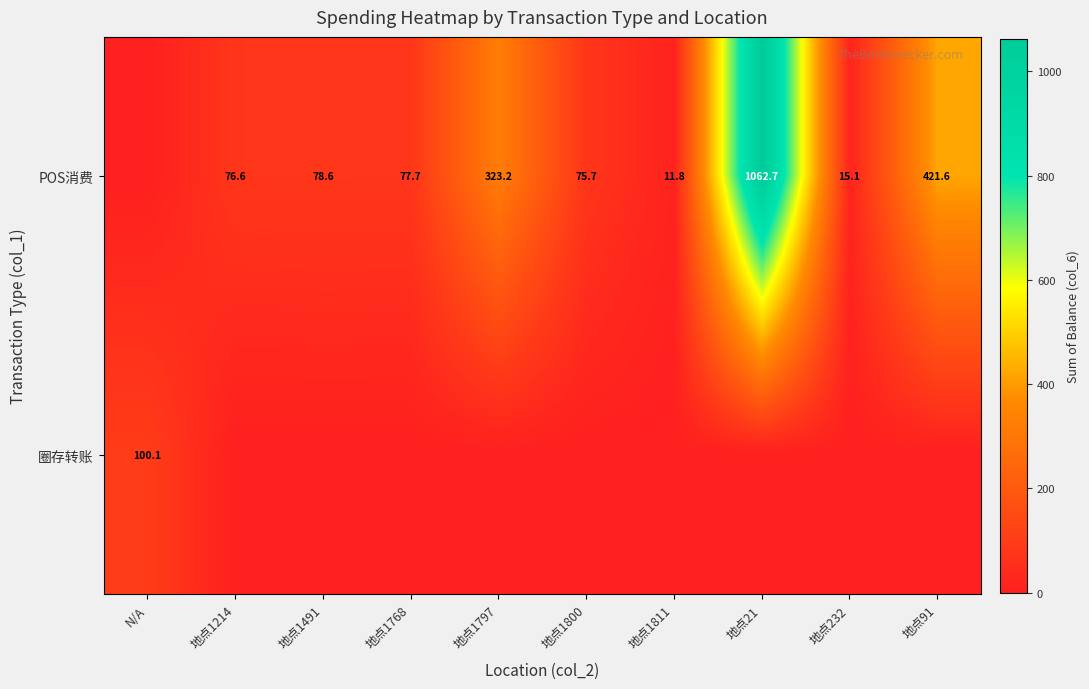

What is the difference between the POS消费 values at 地点232 and 地点1800?

60.6